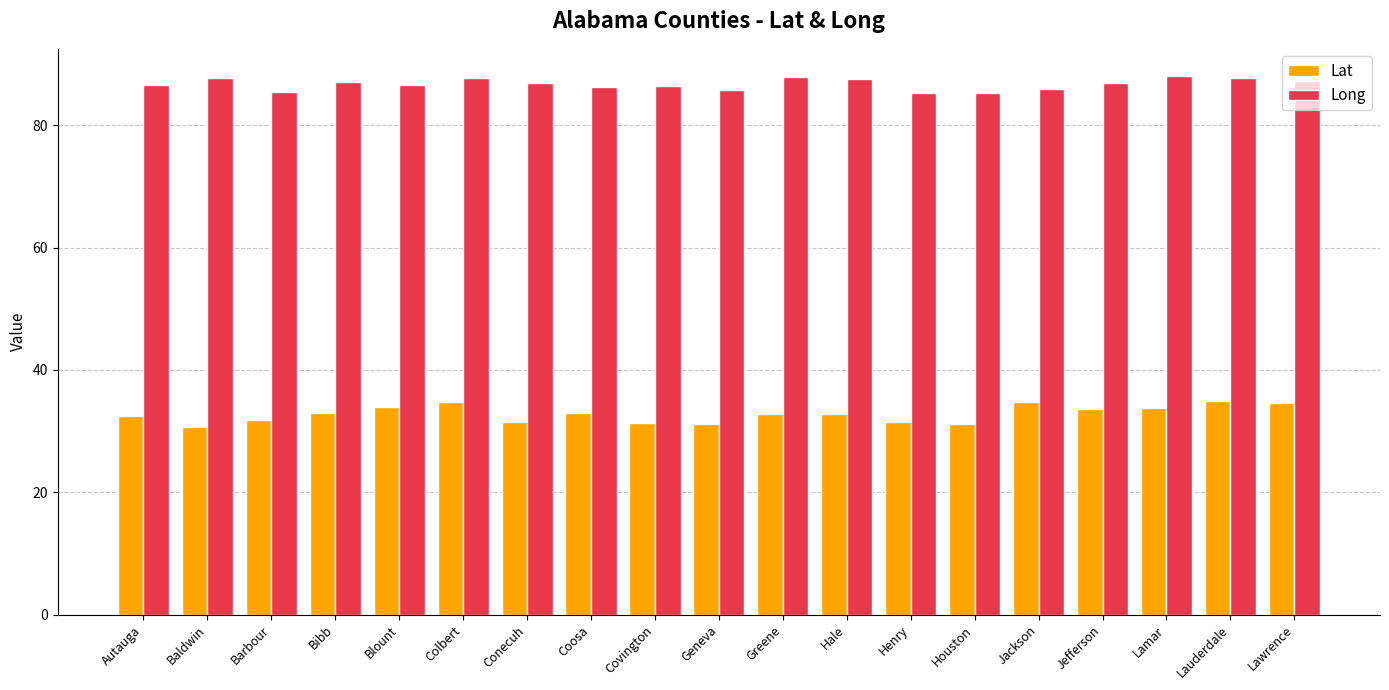

What is the difference between the maximum and second lowest values in the Lat series?

3.8